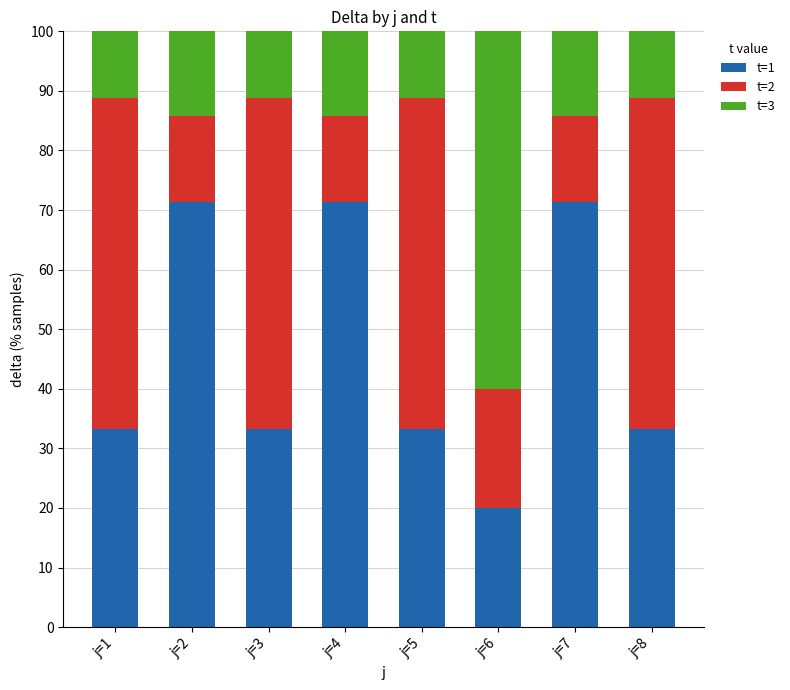

What are all the series names shown in the legend?

t=1, t=2, t=3